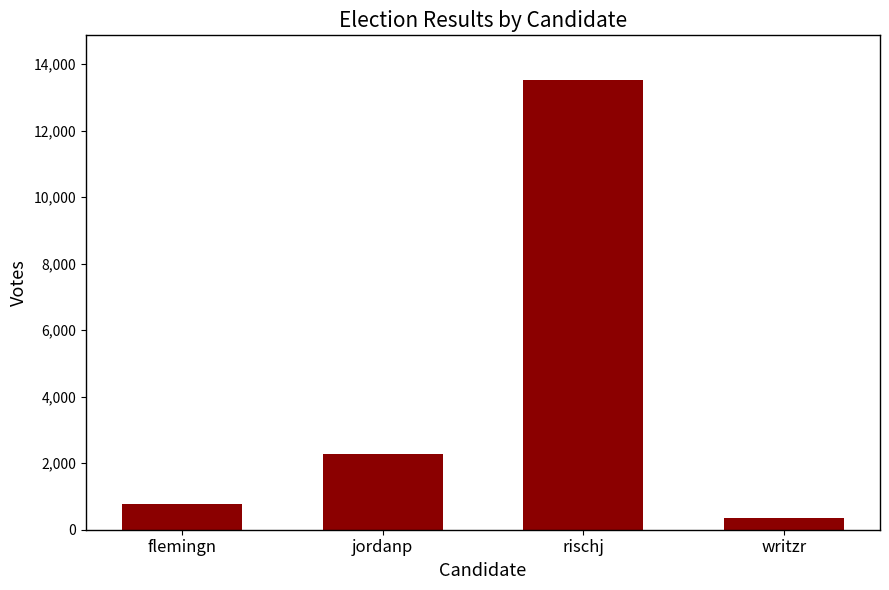

Approximately how many times larger is the value at flemingn compared to rischj?

0.1